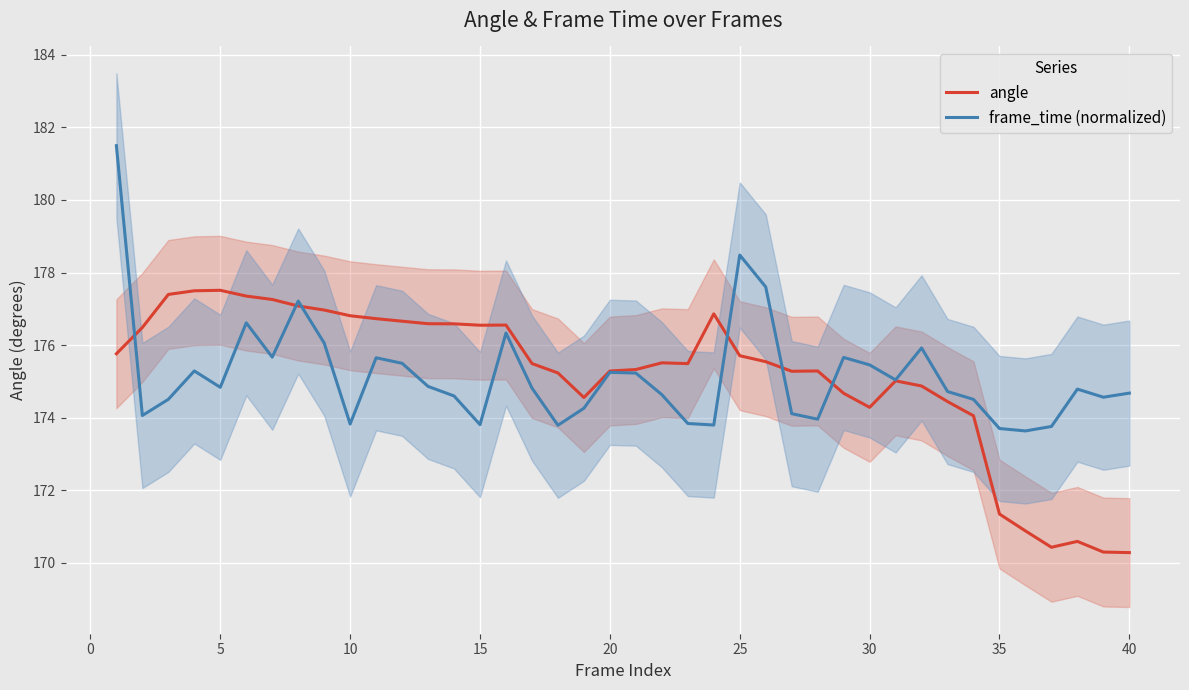

Which series has the largest total across all categories?

angle